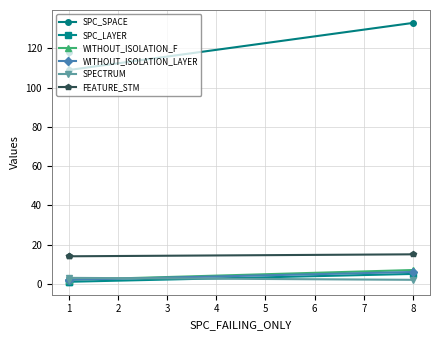

Reading right to left, list all the values displayed in this chart.

SPC_SPACE: 2=133	1=109	0=118
SPC_LAYER: 2=5	1=1	0=1
WITHOUT_ISOLATION_F: 2=7	1=2	0=2
WITHOUT_ISOLATION_LAYER: 2=6	1=2	0=2
SPECTRUM: 2=2	1=3	0=2
FEATURE_STM: 2=15	1=14	0=14